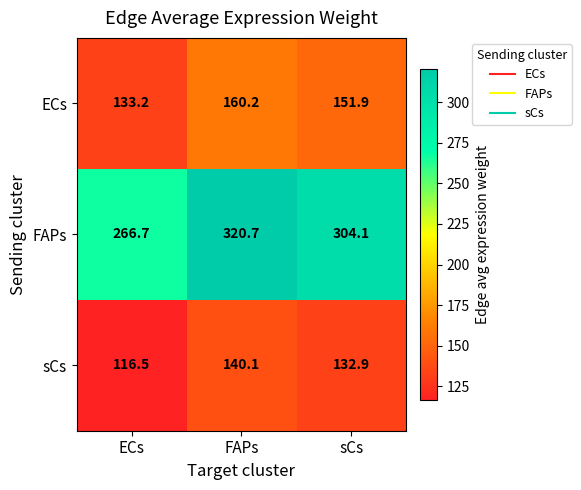

Where is ECs nearest to the value 146?

sCs